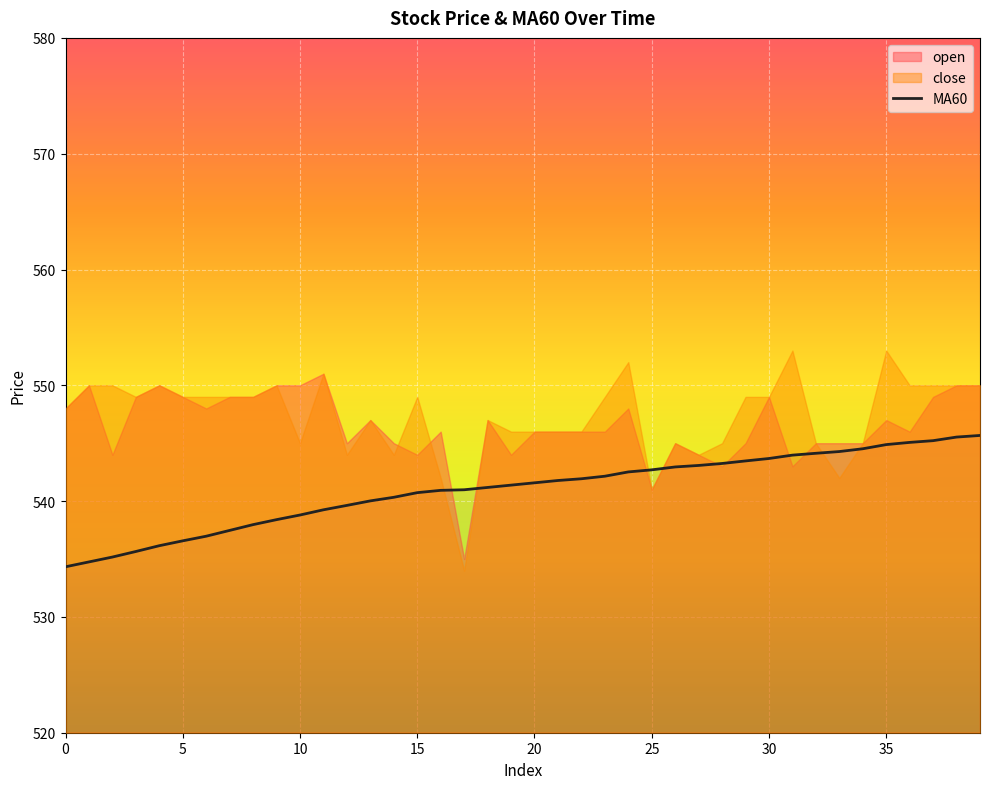

The value at 27 is 543.1. True or false?

True